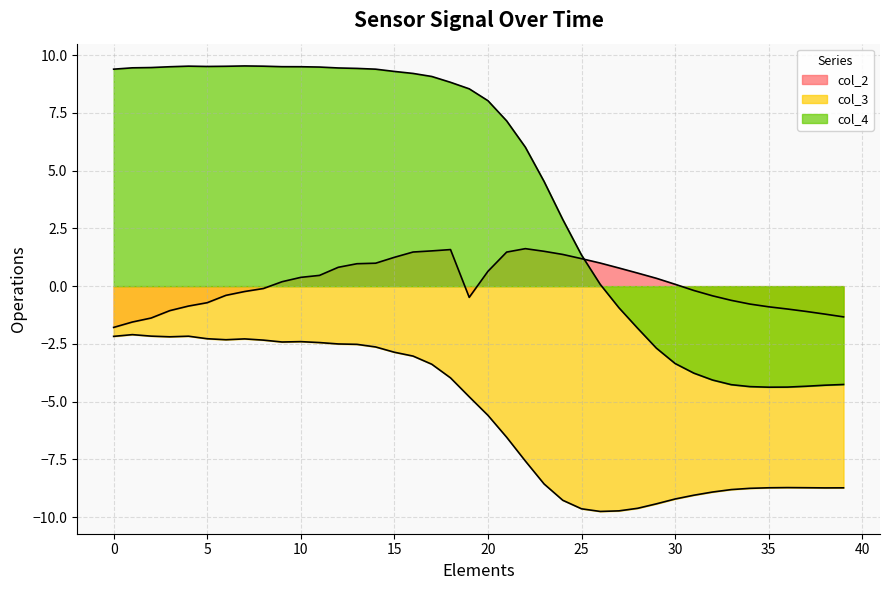

What are all the series names shown in the legend?

col_2, col_3, col_4